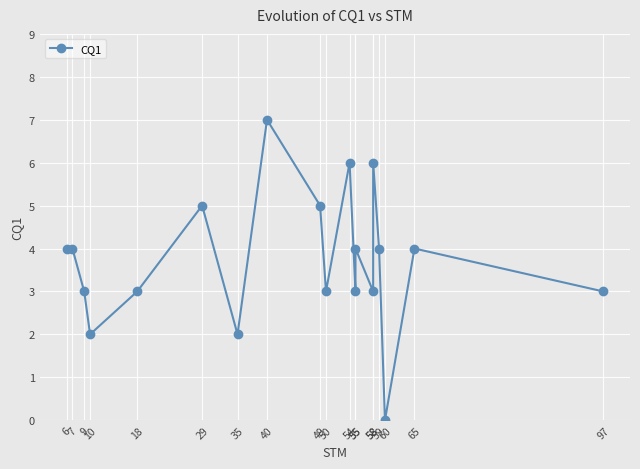

How many positive values are there?

18